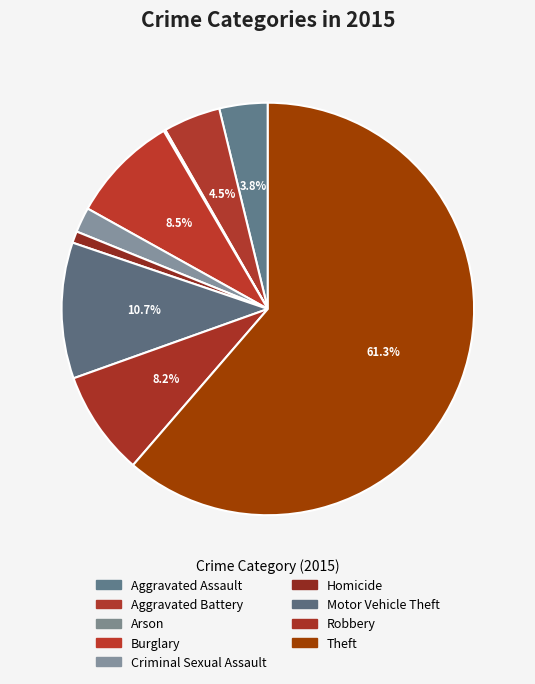

To the nearest percent, what is the average slice percentage?

11%